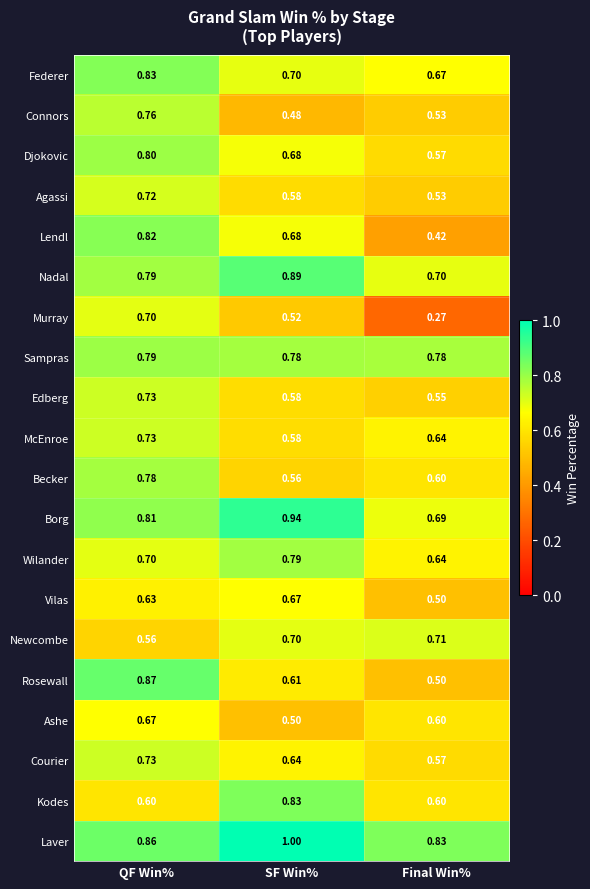

Rank the categories by Becker value from highest to lowest.

QF Win%, Final Win%, SF Win%